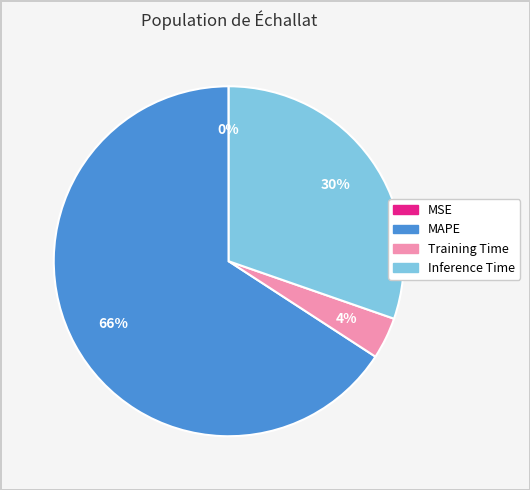

To the nearest percent, what percentage of the pie is Inference Time?

30%